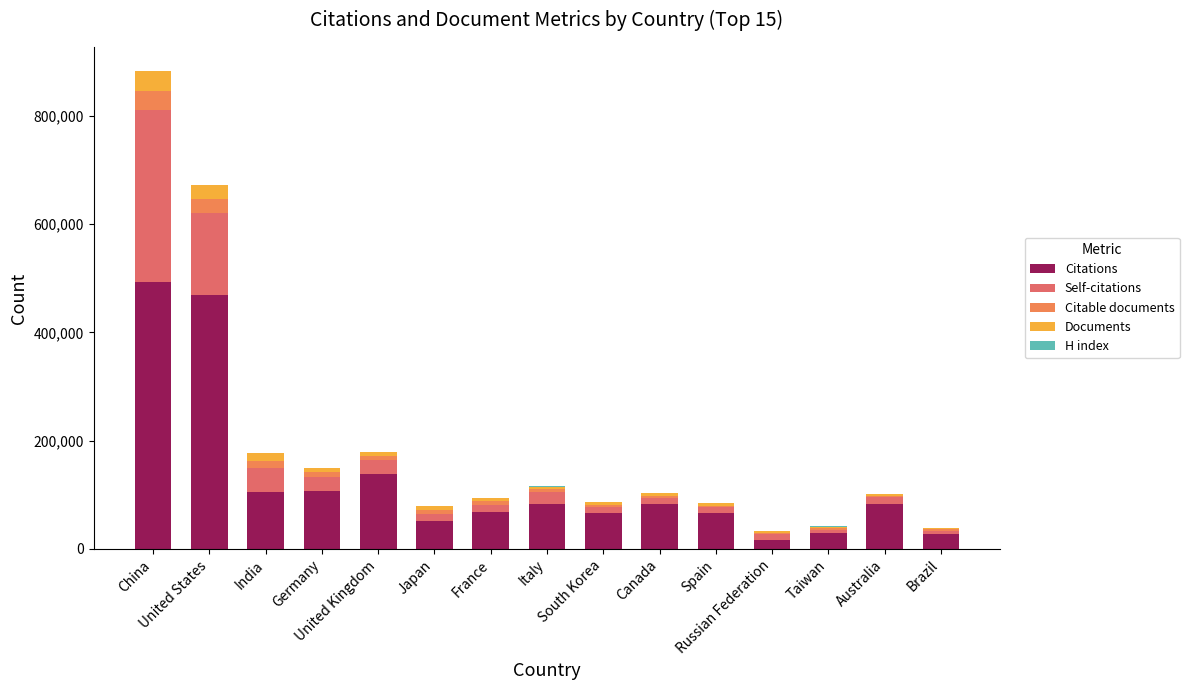

The Citations series shows 759075 at United States. True or false?

False